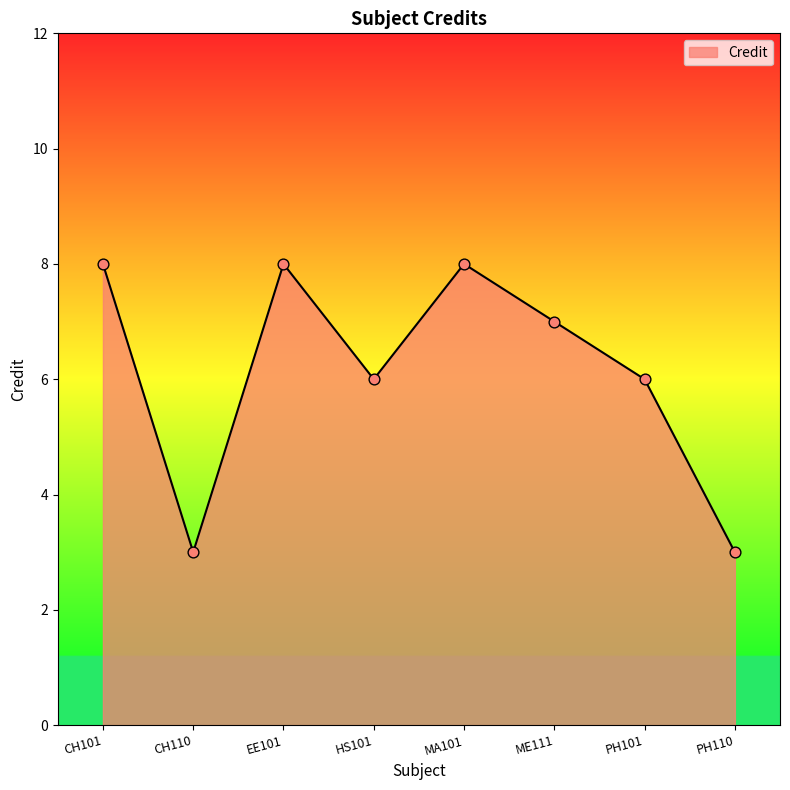

What is the change in value from CH110 to HS101?

+3